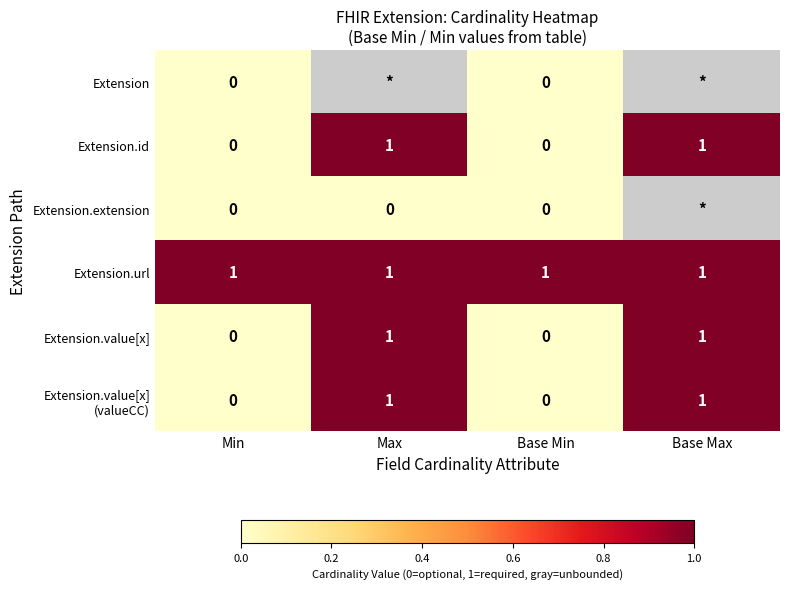

True or false: Extension.value[x] has a value of 0 at Max.

False